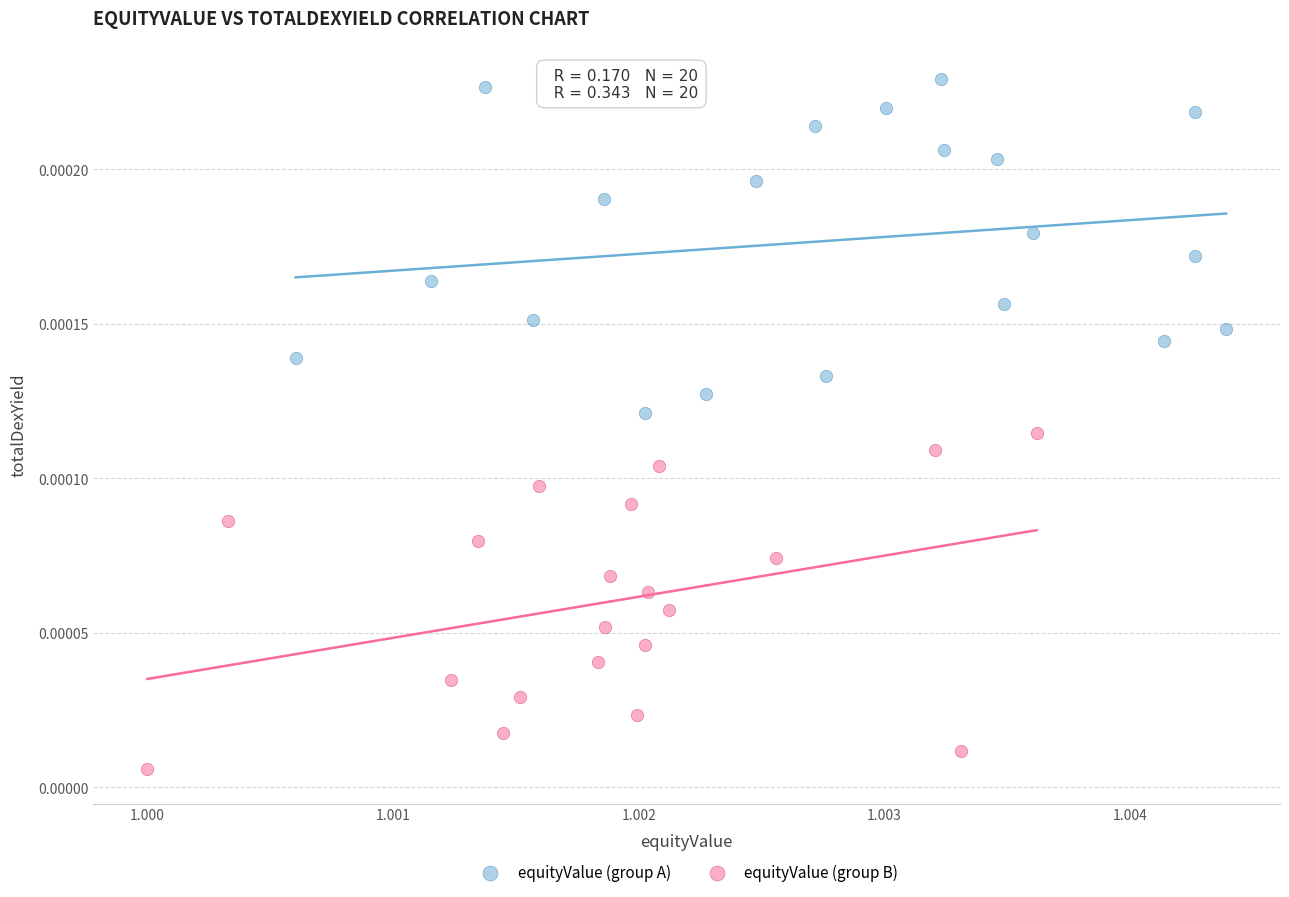

What are all the series names shown in the legend?

equityValue (group A), equityValue (group B)